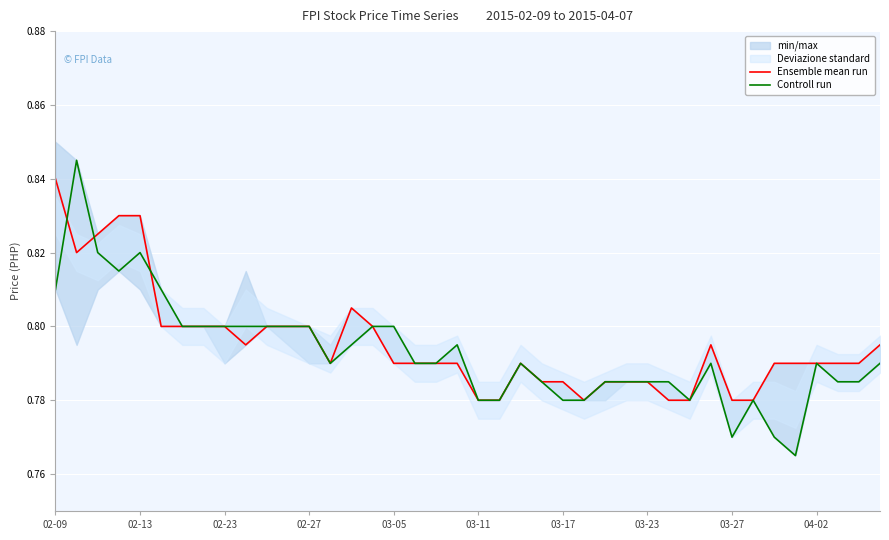

The Controll run series shows 1.3 at 03-17. True or false?

False